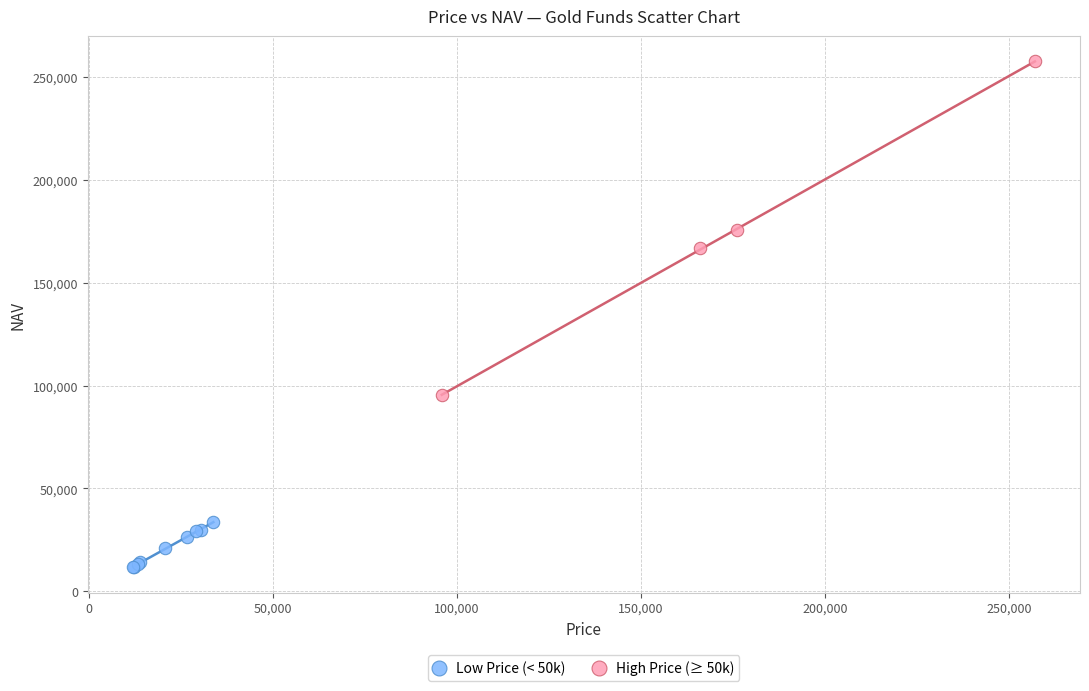

Which series contains the highest Y value?

High Price (≥ 50k)